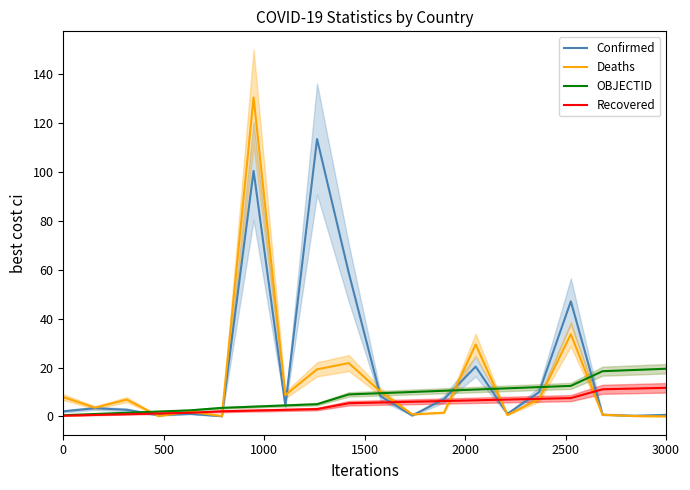

What is the sum of all OBJECTID values?

167.5